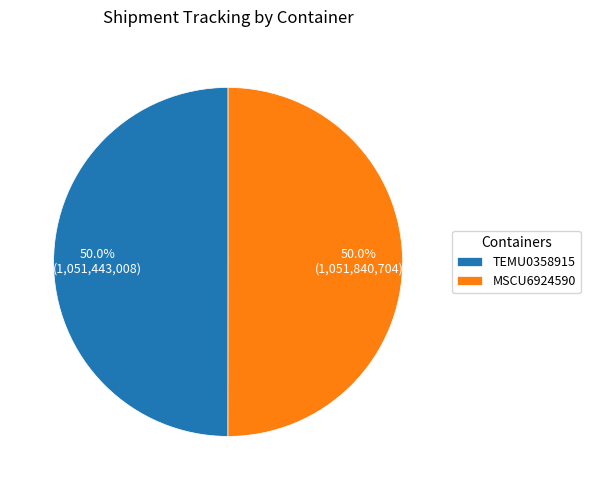

Approximately how many times larger is the value at TEMU0358915 compared to MSCU6924590?

1.0